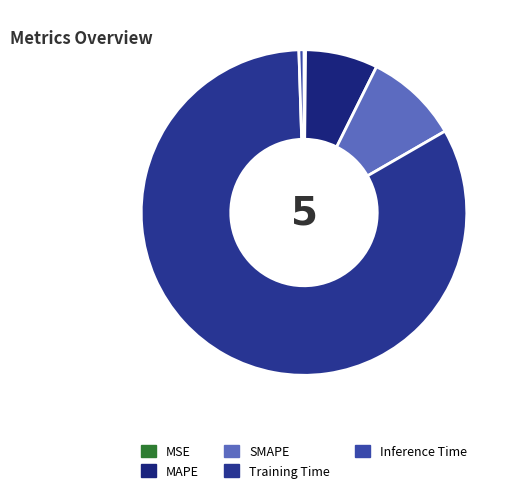

To the nearest percent, what is the average slice percentage?

20%